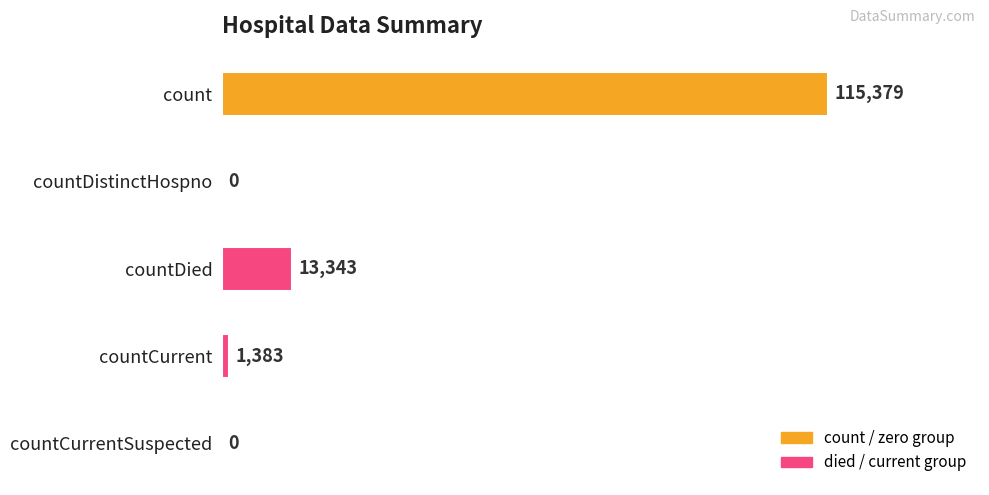

How many categories are shown in the chart?

5